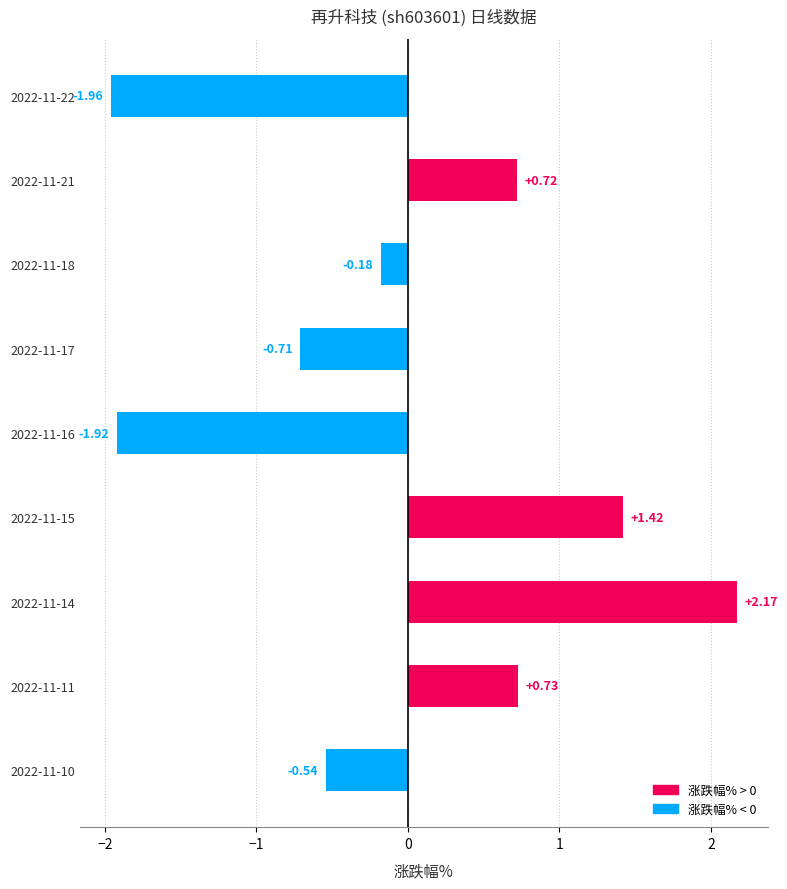

Rank the categories by value from highest to lowest.

2022-11-14, 2022-11-15, 2022-11-11, 2022-11-21, 2022-11-18, 2022-11-10, 2022-11-17, 2022-11-16, 2022-11-22